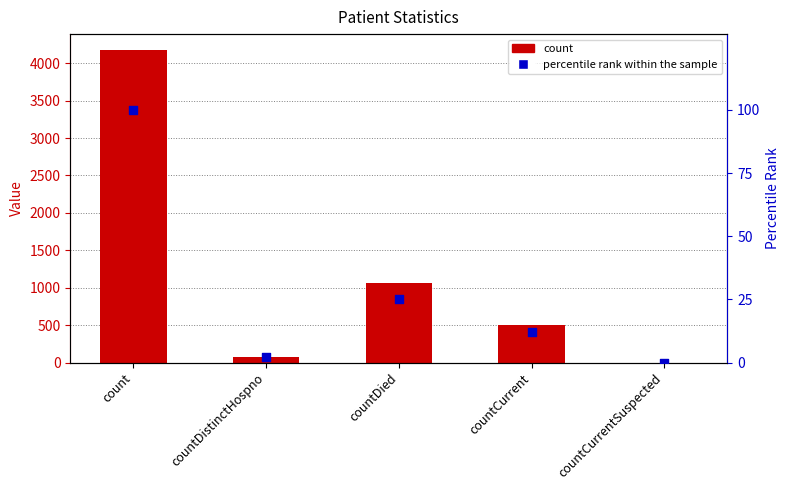

Is the value of percentile rank within the sample at countCurrent greater than the value of count at countCurrentSuspected?

Yes